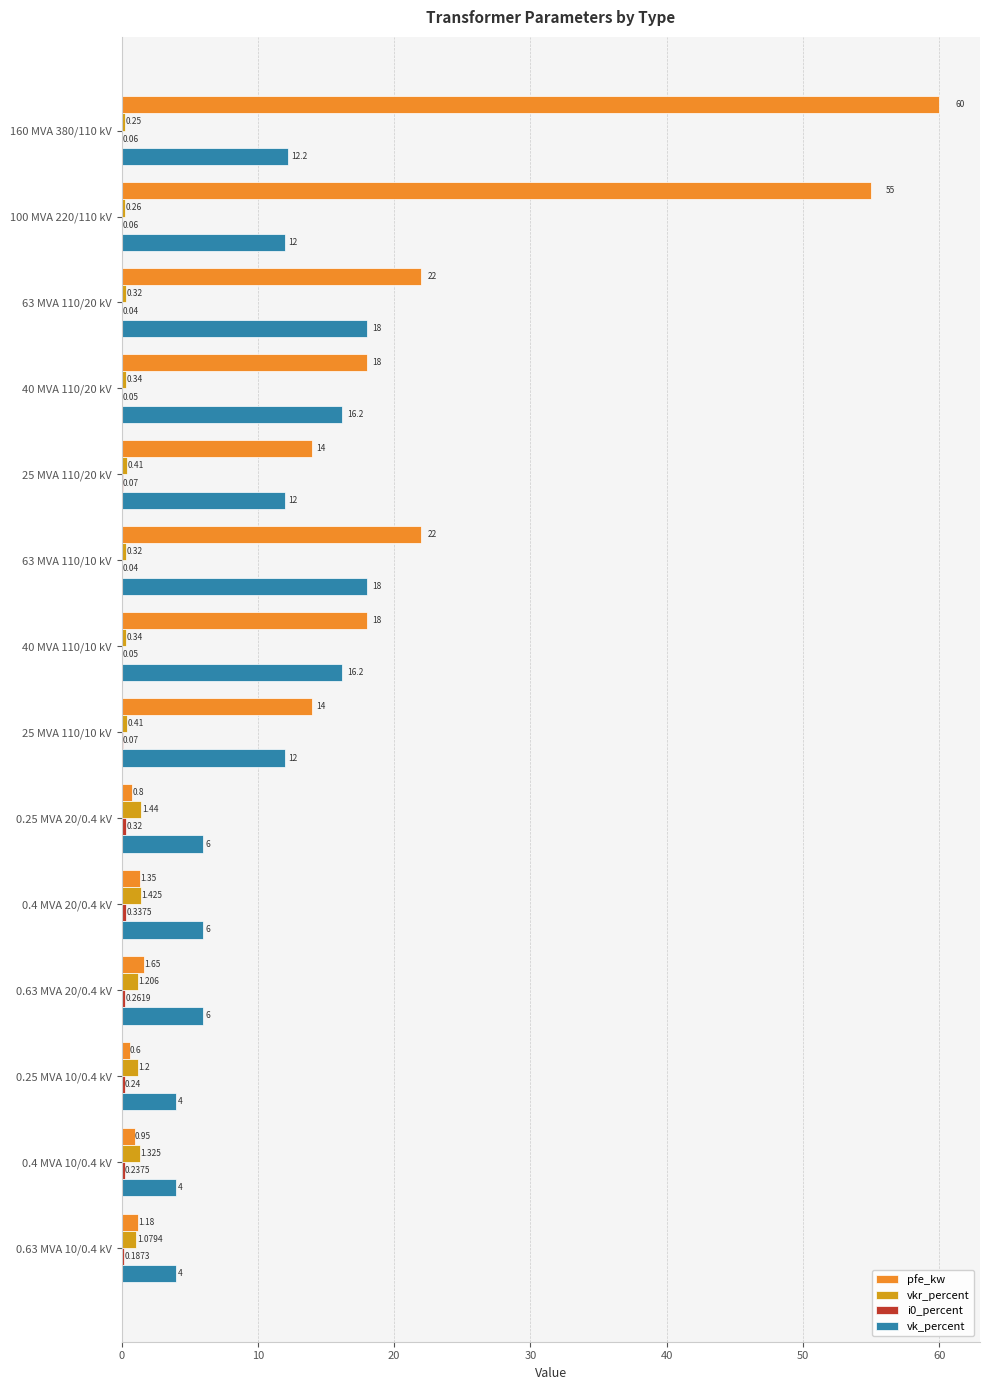

List the series in order of their peak value, highest first.

pfe_kw, vk_percent, vkr_percent, i0_percent